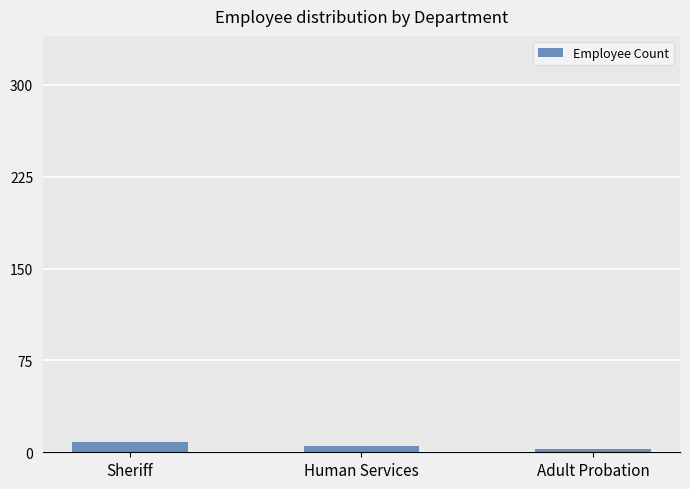

What is the change in value from Sheriff to Human Services?

-3